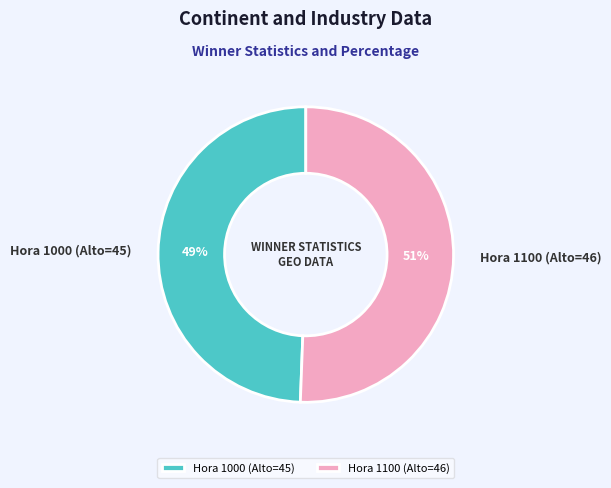

What is the ratio of the value at Hora 1000 (Alto=45) to the value at Hora 1100 (Alto=46)?

1.0